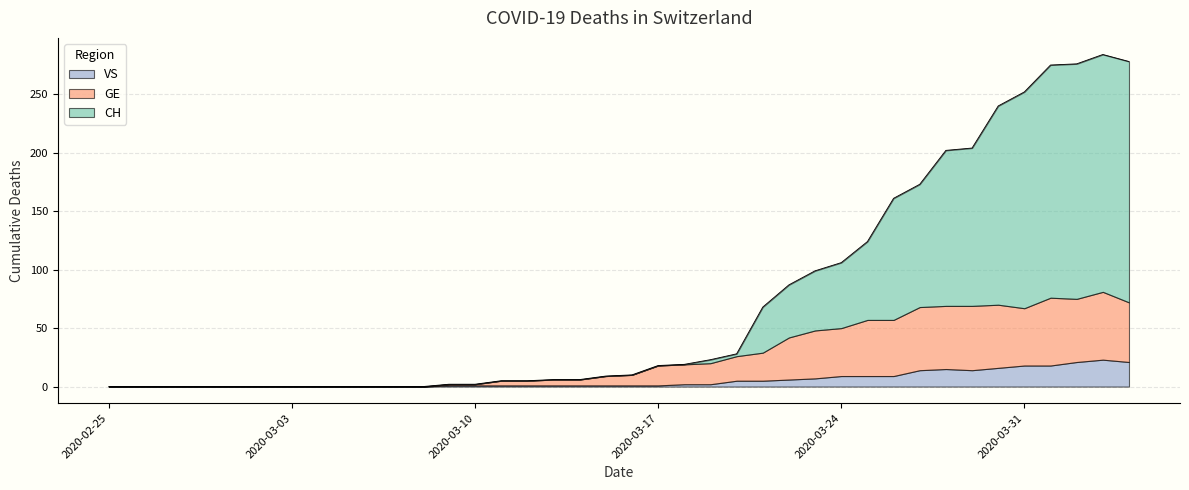

How many interior local peaks does the CH series have?

1